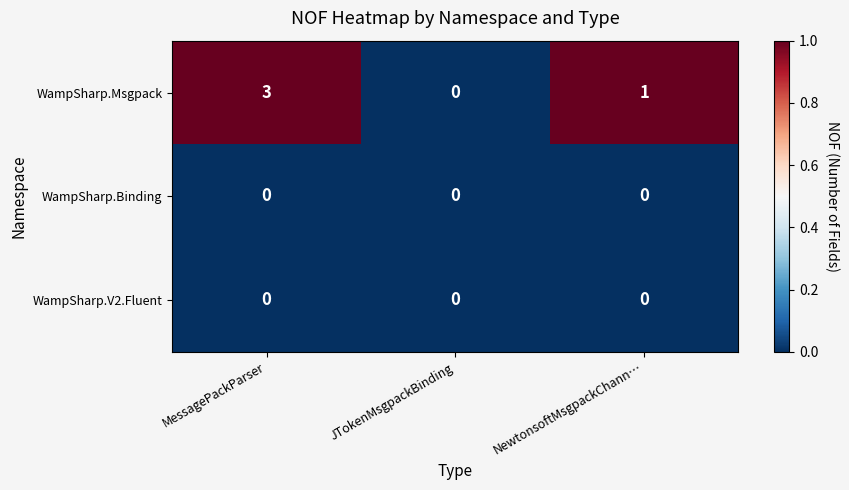

Which label corresponds to the largest value in the chart?

MessagePackParser